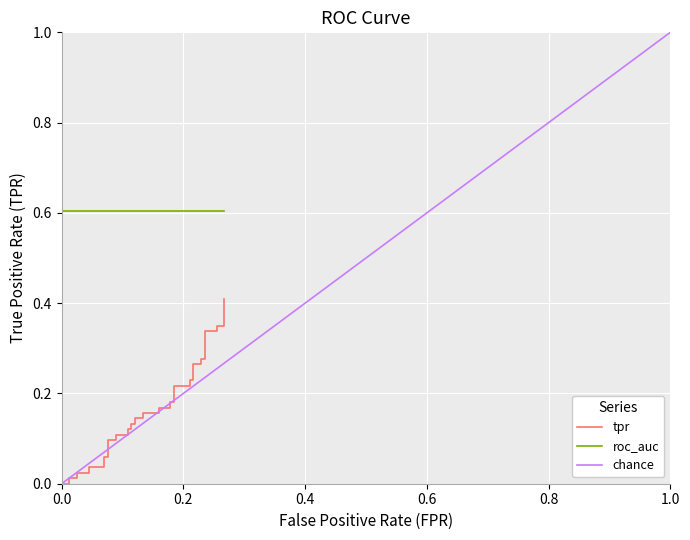

What is the sum of all values?

6.2